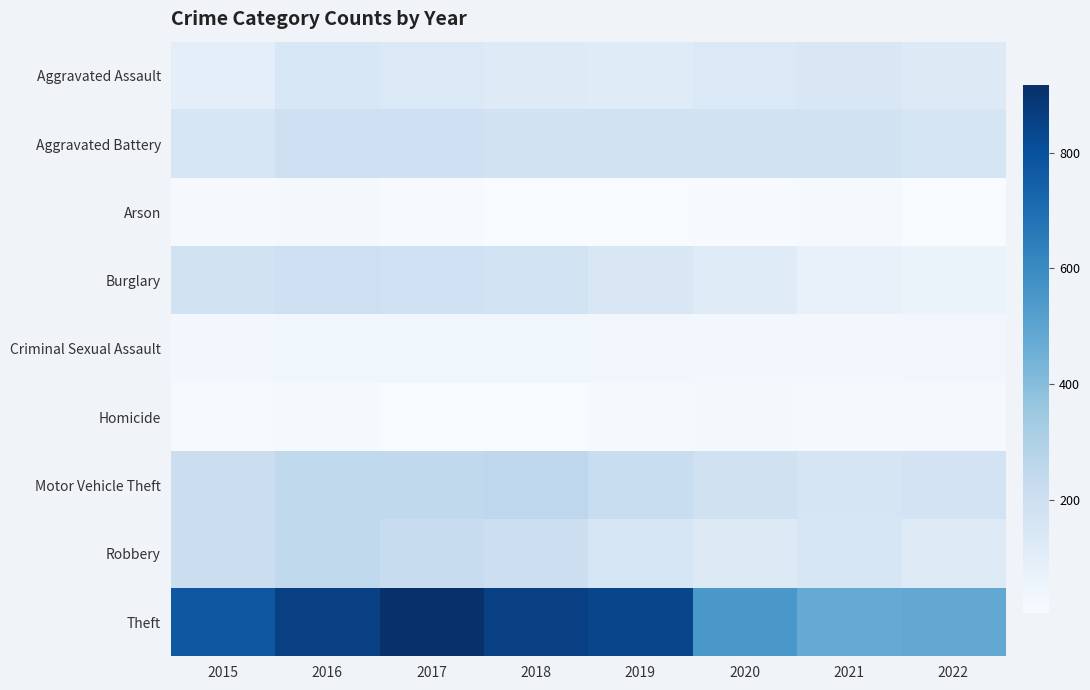

At which category is the sum across all series the highest?

2016